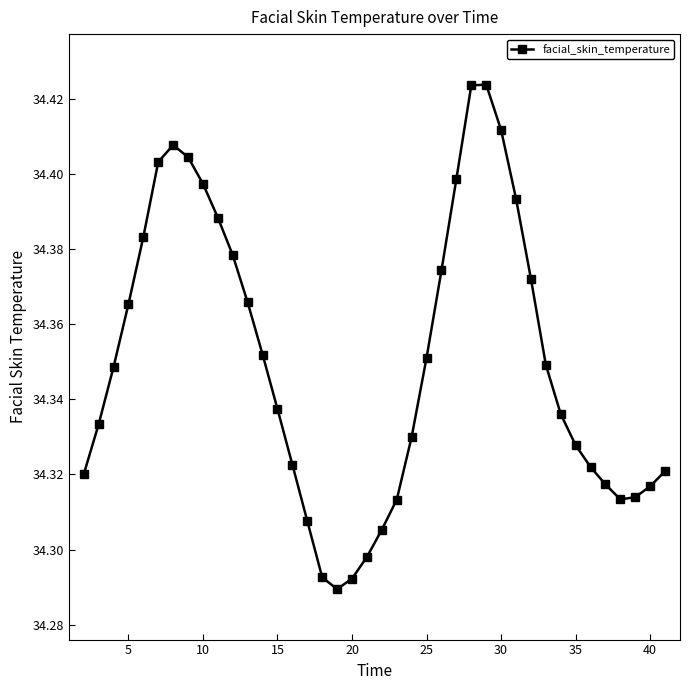

True or false: there are more than 0 points higher than both neighbors.

True